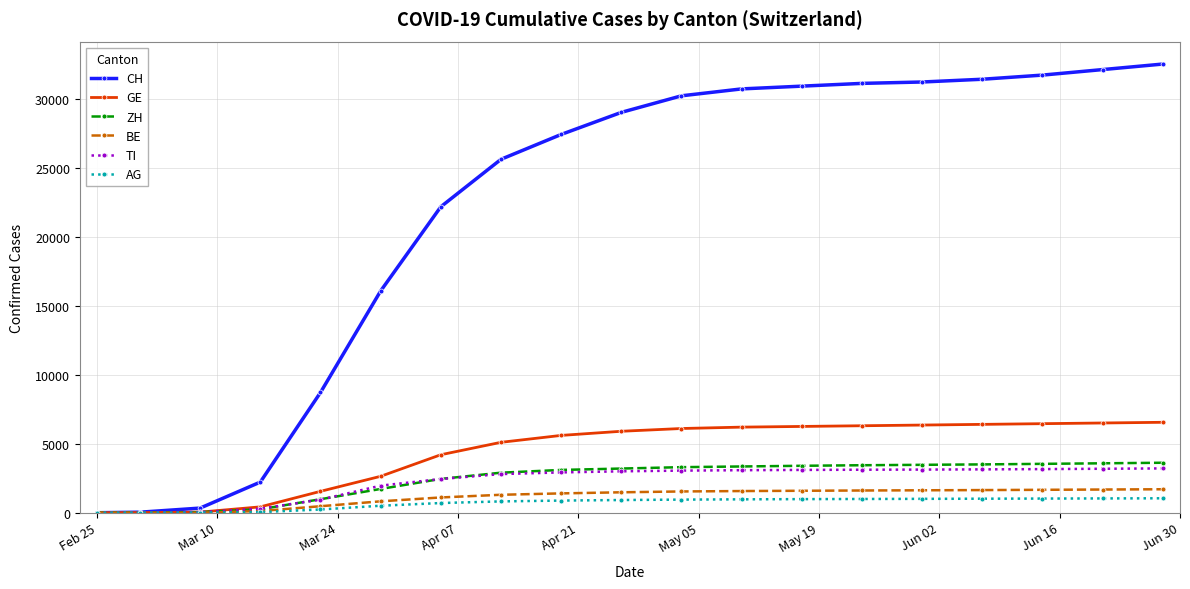

Which series has the largest total across all categories?

CH